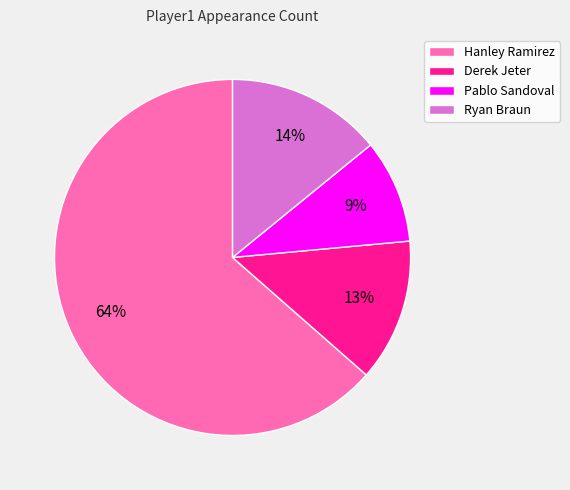

Which category accounts for the majority?

Hanley Ramirez